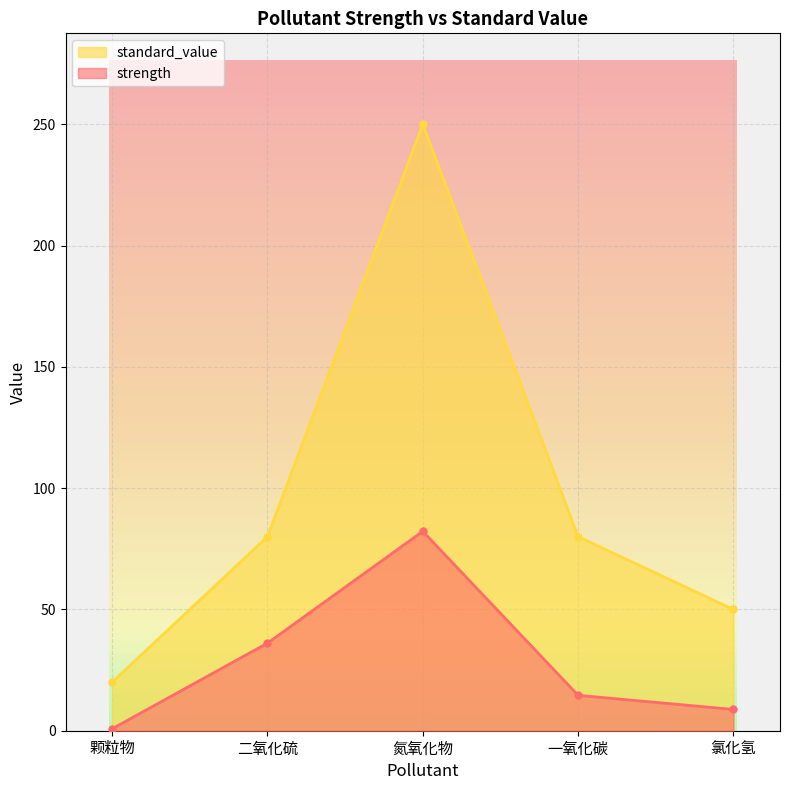

Which has a higher value, 二氧化硫 or 氮氧化物?

氮氧化物